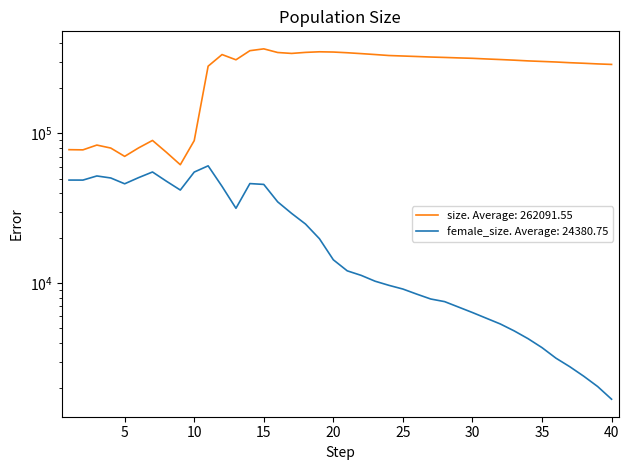

What is the minimum value for size?

61853